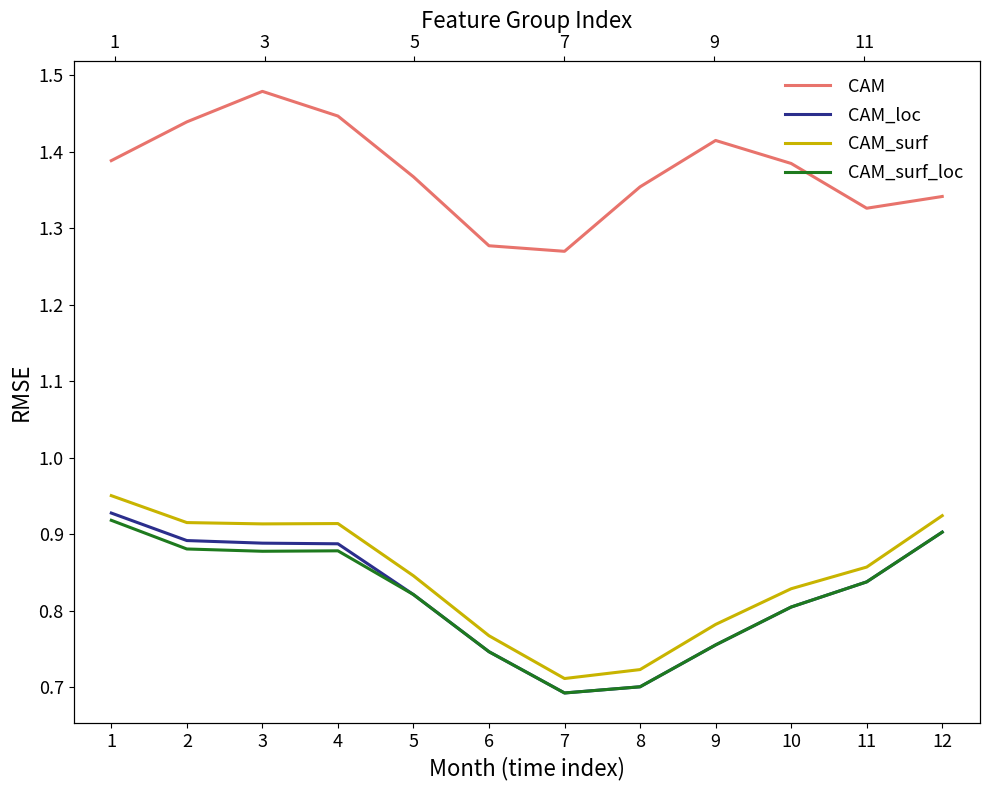

Count the CAM_surf values in the range 0 to 1.

12